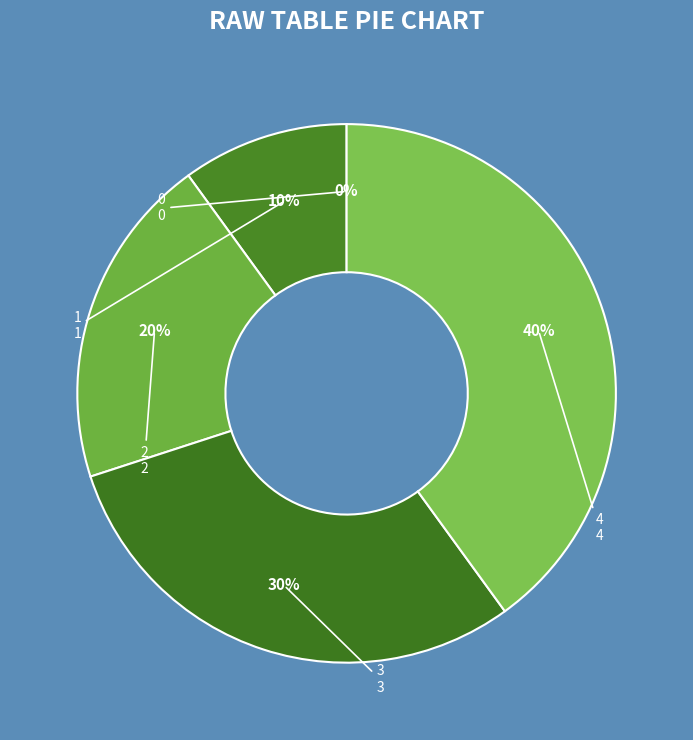

How many slices are in this pie chart?

5